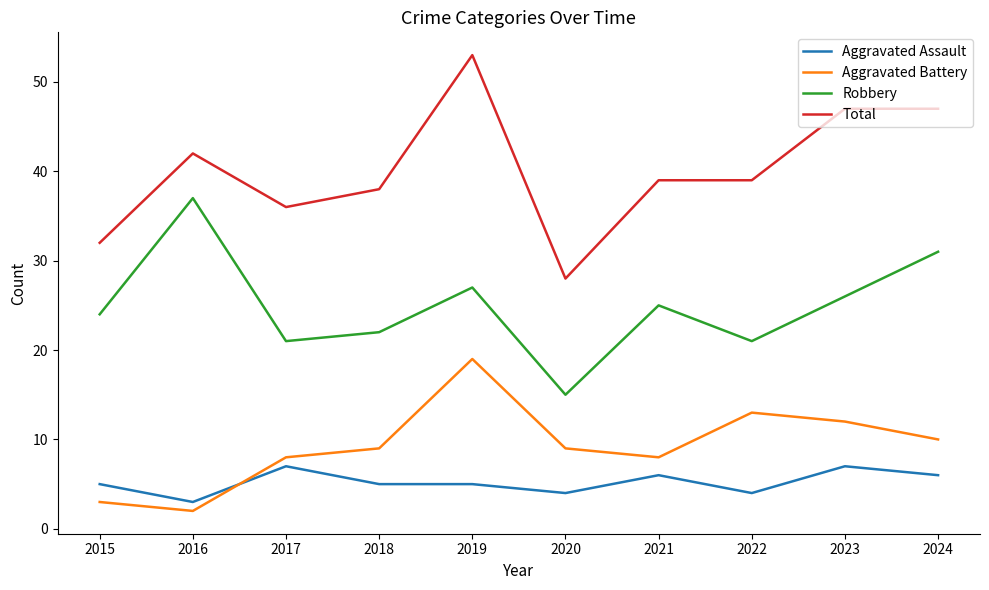

What is the average value of the Robbery series?

25